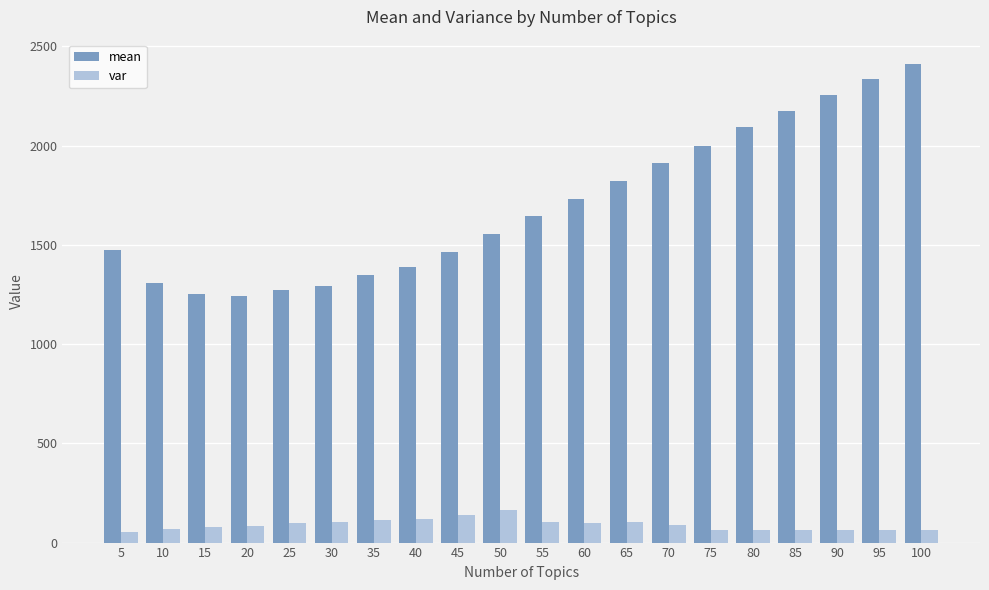

What is the spread (max minus min) of values at 20?

1158.7